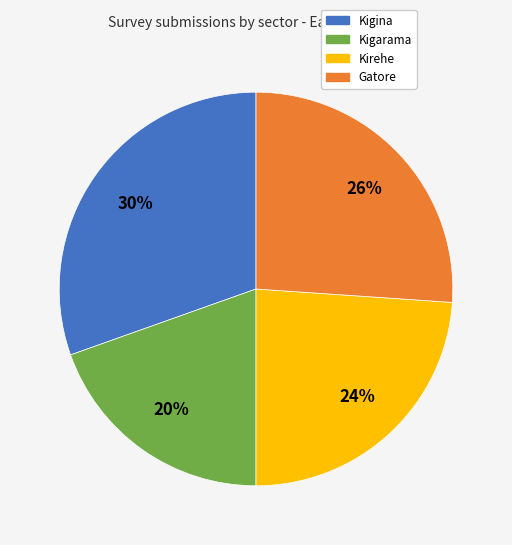

The Kigarama slice represents 8% of the pie. True or false?

False